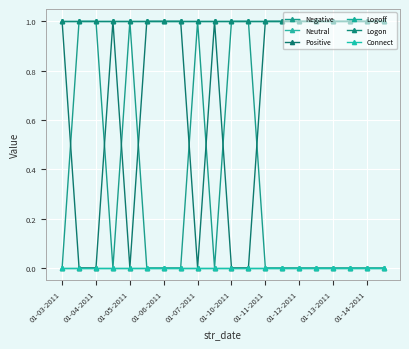

Is this an area chart (filled region under the line)?

No